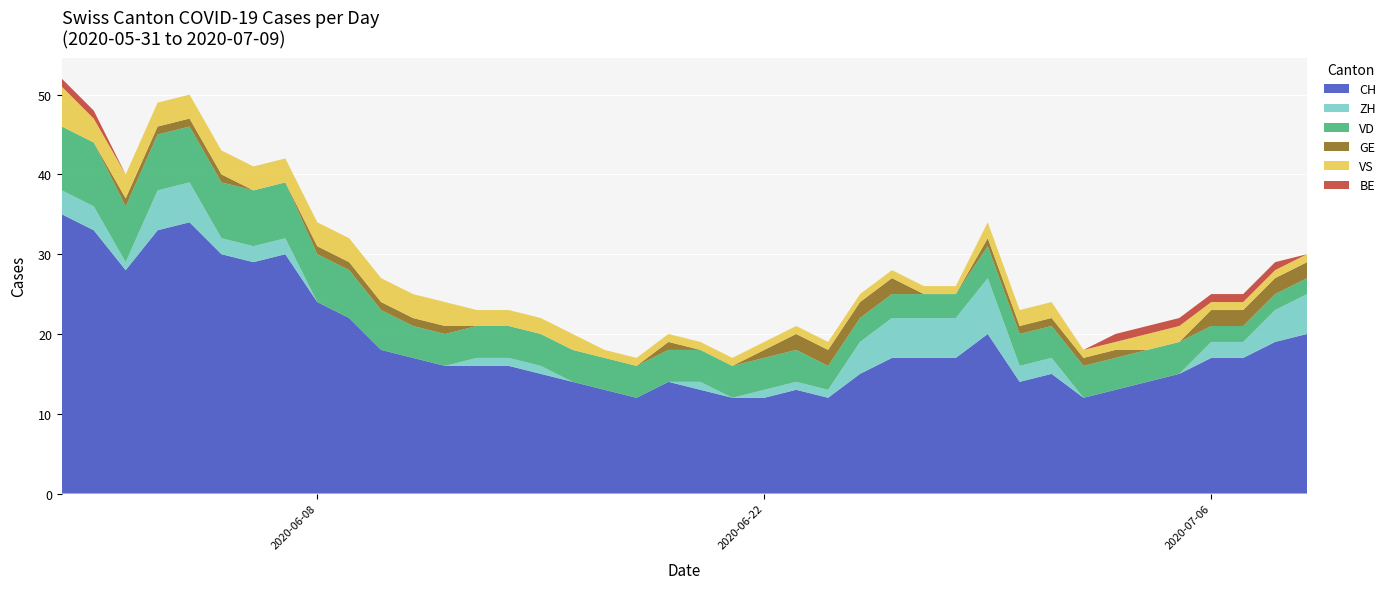

Reading left to right, list all the values displayed in this chart.

CH: 35	33	28	33	34	30	29	30	24	22	18	17	16	16	16	15	14	13	12	14	13	12	12	13	12	15	17	17	17	20	14	15	12	13	14	15	17	17	19	20
ZH: 3	3	1	5	5	2	2	2	0	0	0	0	0	1	1	1	0	0	0	0	1	0	1	1	1	4	5	5	5	7	2	2	0	0	0	0	2	2	4	5
VD: 8	8	7	7	7	7	7	7	6	6	5	4	4	4	4	4	4	4	4	4	4	4	4	4	3	3	3	3	3	4	4	4	4	4	4	4	2	2	2	2
GE: 0	0	1	1	1	1	0	0	1	1	1	1	1	0	0	0	0	0	0	1	0	0	1	2	2	2	2	0	0	1	1	1	1	1	0	0	2	2	2	2
VS: 5	3	3	3	3	3	3	3	3	3	3	3	3	2	2	2	2	1	1	1	1	1	1	1	1	1	1	1	1	2	2	2	1	1	2	2	1	1	1	1
BE: 1	1	0	0	0	0	0	0	0	0	0	0	0	0	0	0	0	0	0	0	0	0	0	0	0	0	0	0	0	0	0	0	0	1	1	1	1	1	1	0